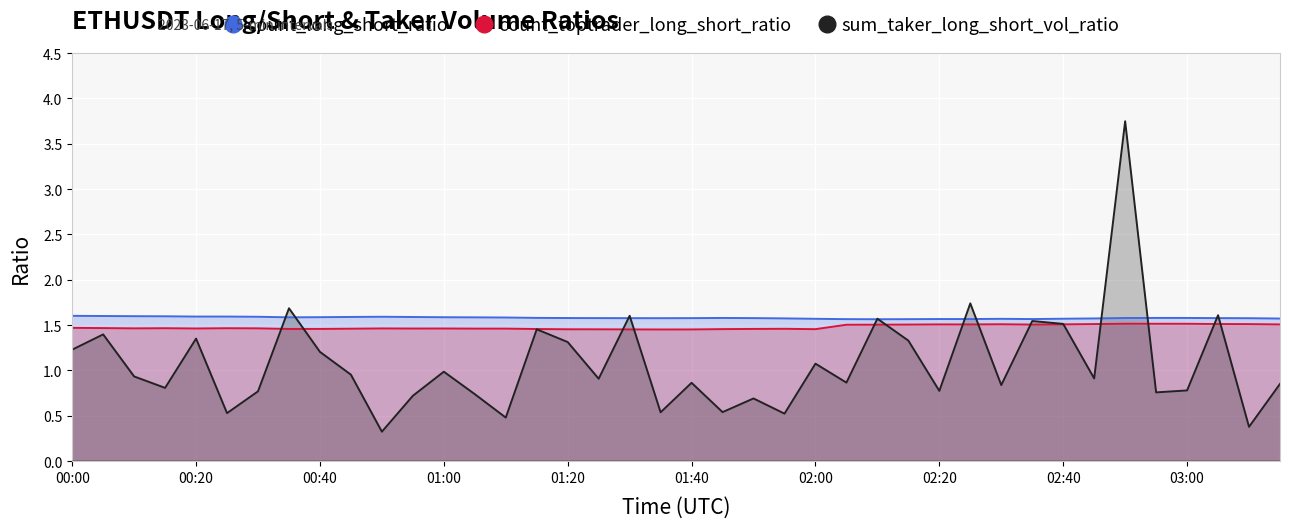

What is the spread (max minus min) of values at 02:20?

0.8